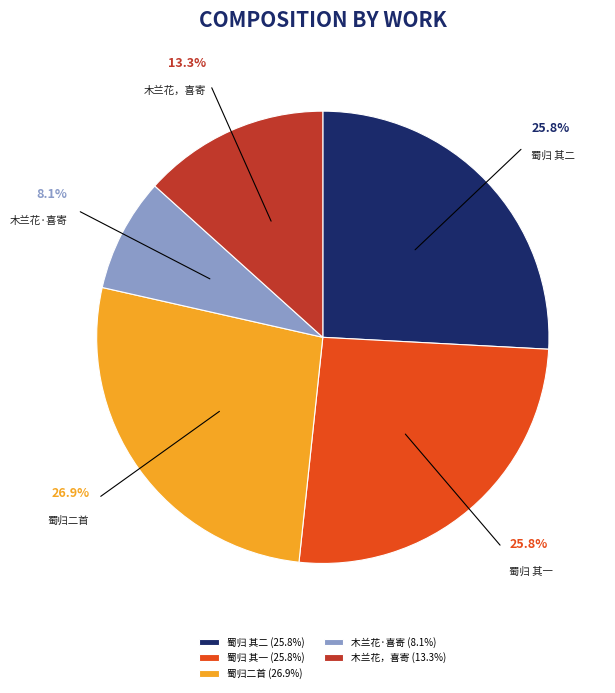

Do 木兰花·喜寄 and 木兰花，喜寄 together represent more than half of the pie?

No